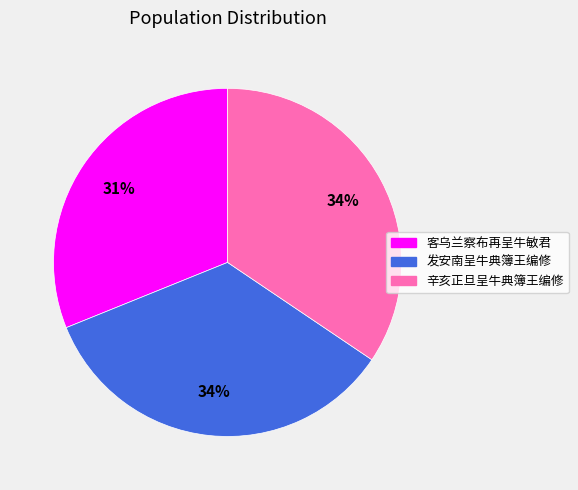

What is the smallest slice in the pie chart?

客乌兰察布再呈牛敏君